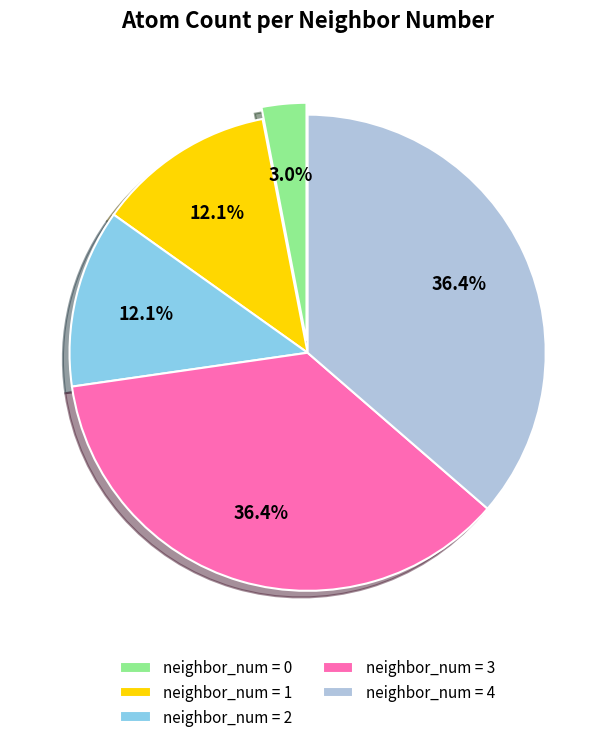

How many segments does this pie chart have?

5